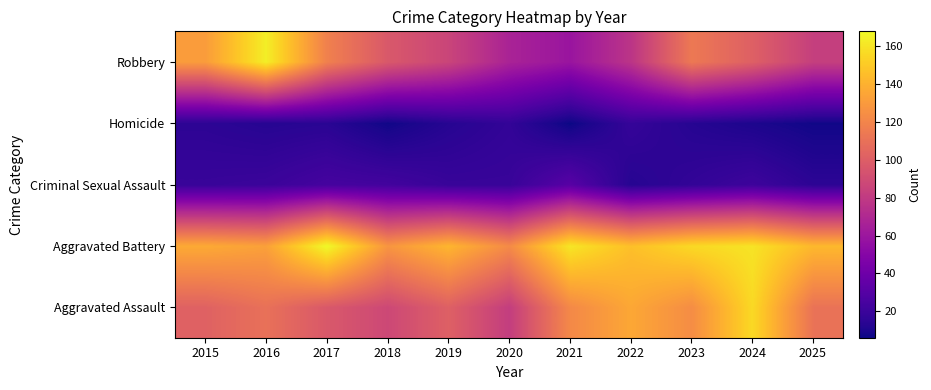

Reading left to right, list all the values displayed in this chart.

Aggravated Assault: 2015=102	2016=110	2017=97	2018=88	2019=101	2020=82	2021=122	2022=136	2023=124	2024=156	2025=111
Aggravated Battery: 2015=137	2016=133	2017=168	2018=128	2019=142	2020=123	2021=161	2022=146	2023=156	2024=160	2025=143
Criminal Sexual Assault: 2015=19	2016=20	2017=24	2018=23	2019=19	2020=19	2021=31	2022=13	2023=17	2024=21	2025=15
Homicide: 2015=15	2016=13	2017=14	2018=7	2019=13	2020=17	2021=6	2022=18	2023=13	2024=10	2025=7
Robbery: 2015=131	2016=164	2017=118	2018=97	2019=86	2020=67	2021=59	2022=77	2023=114	2024=101	2025=83